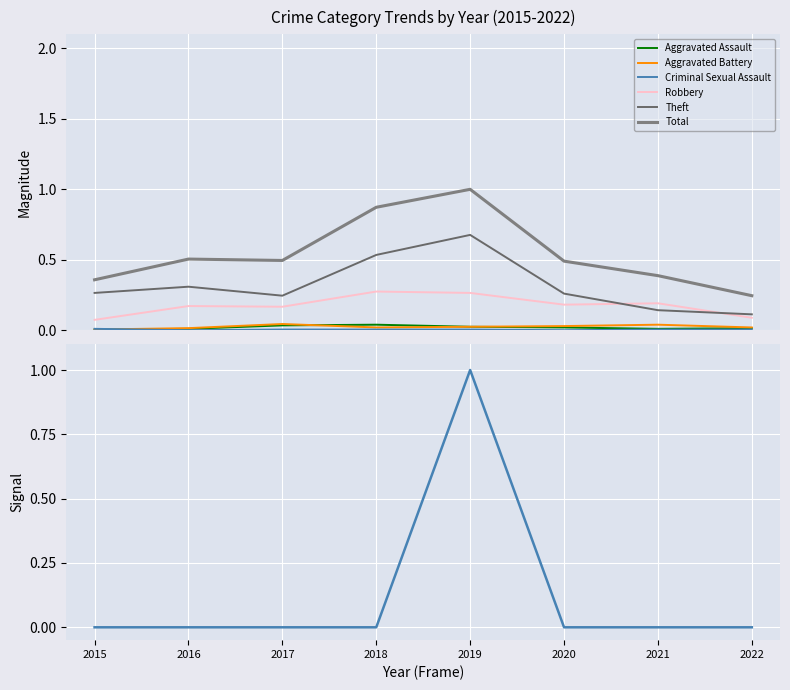

True or false: Aggravated Battery and Robbery cross at least once.

False